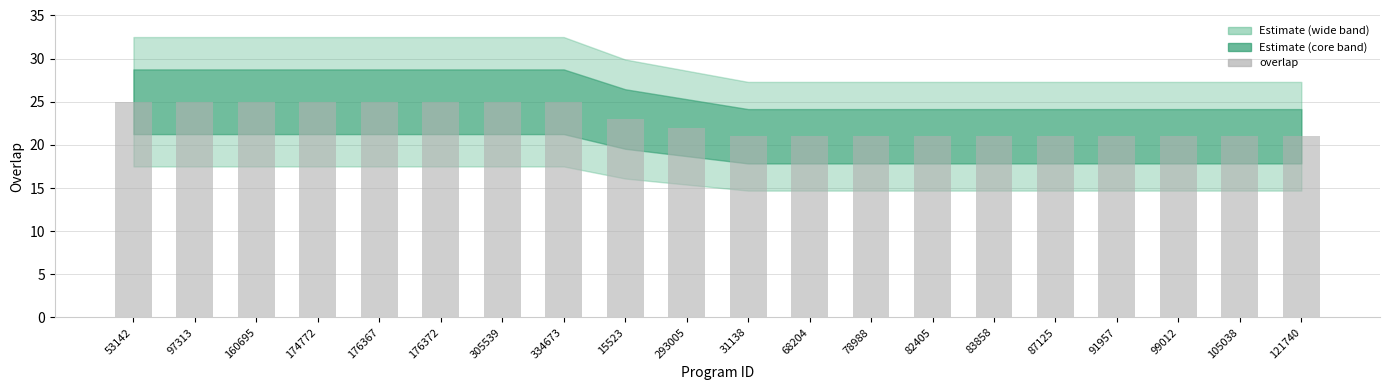

At which label is the value closest to 23?

15523